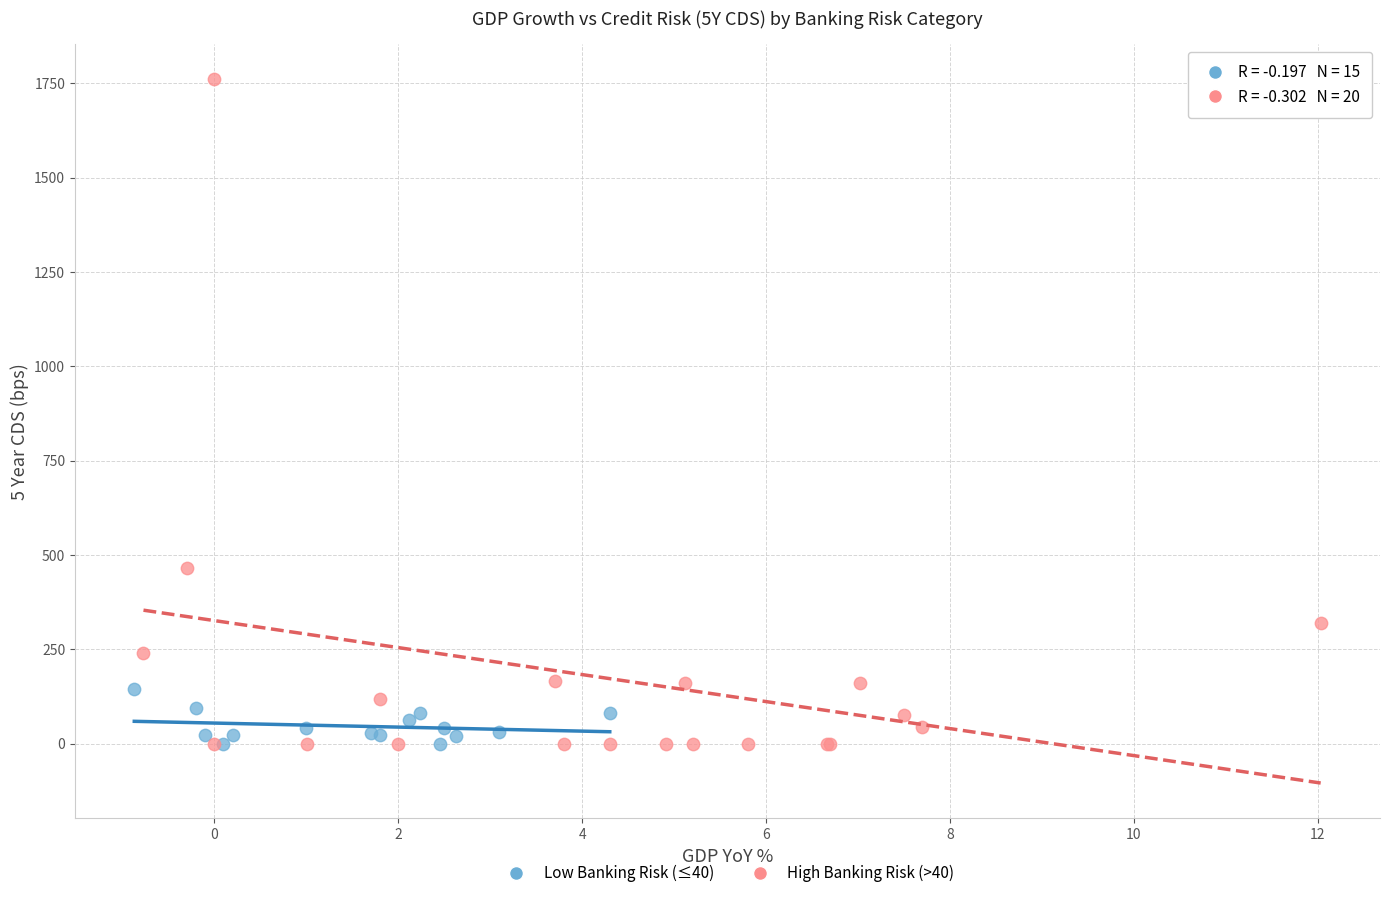

Which series has the largest Y range (max minus min)?

High Banking Risk (>40)